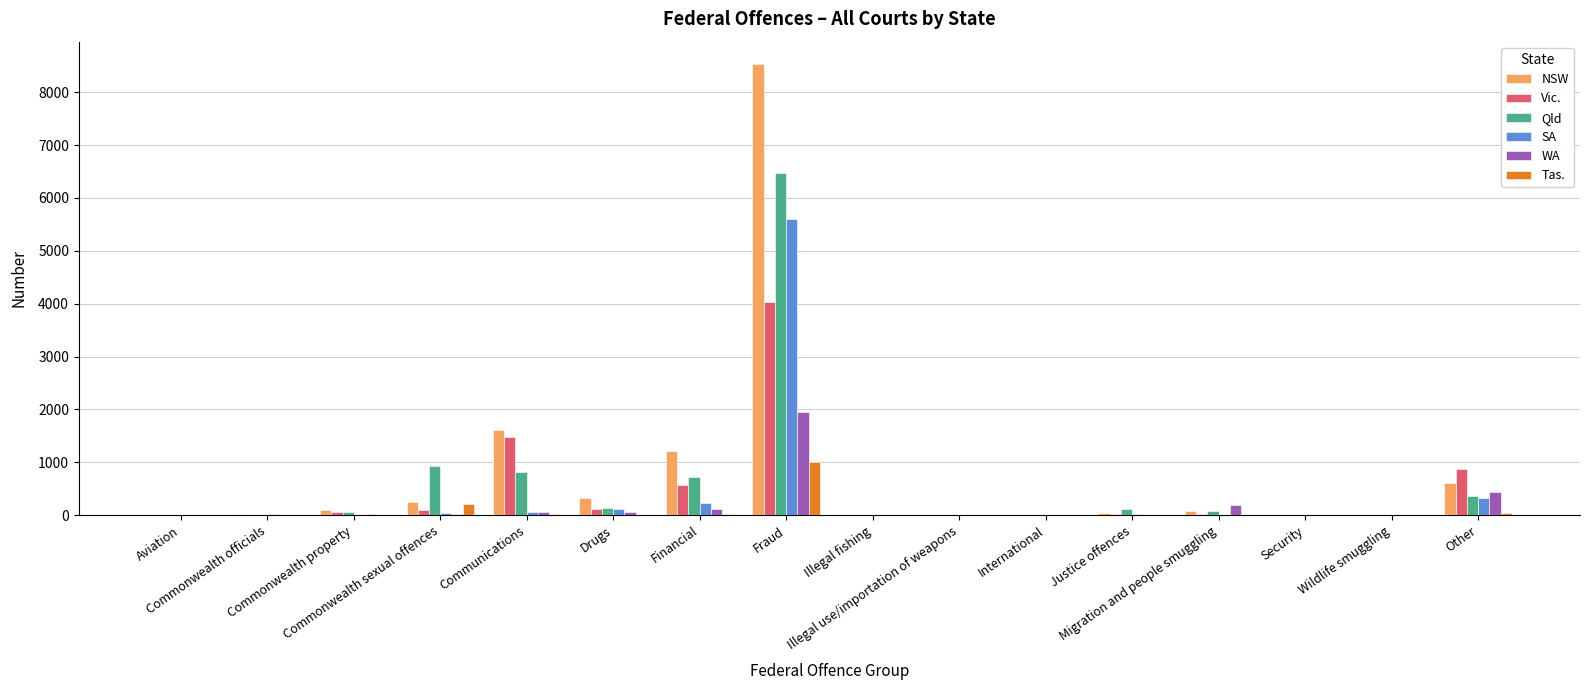

What is the spread (max minus min) of values at Drugs?

320